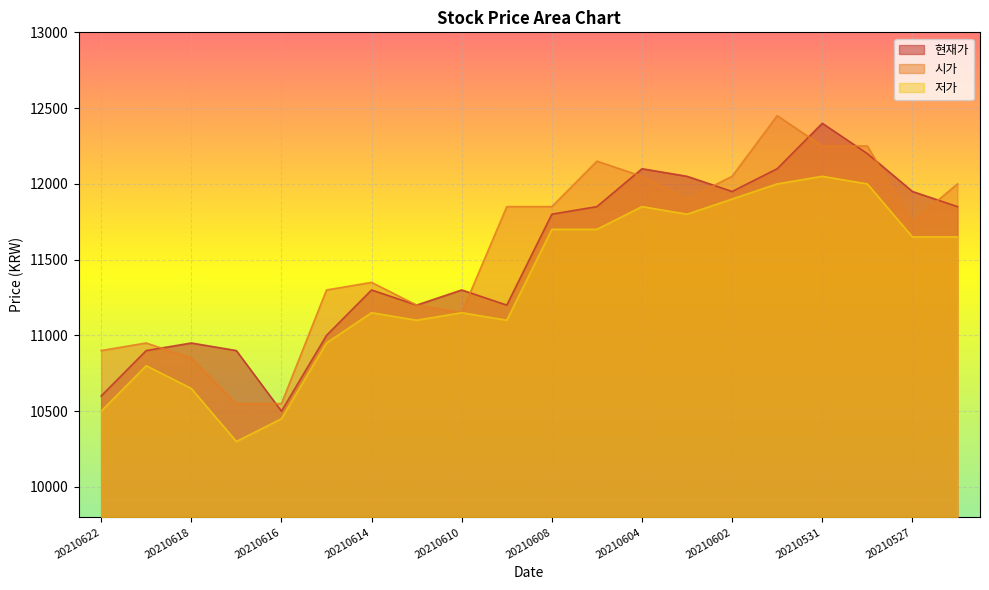

After their last crossing, which series has the higher values: 현재가 or 시가?

시가